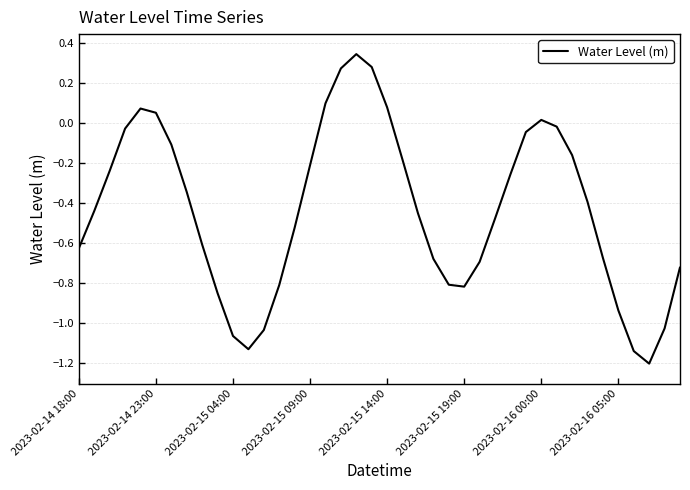

What is the minimum value shown in the chart?

-1.2